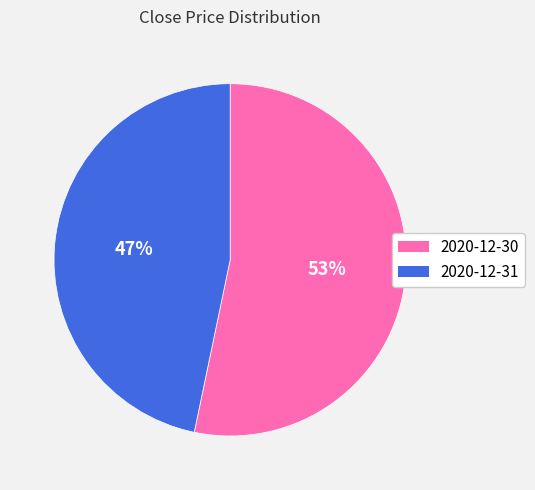

To the nearest percent, what is the combined percentage of 2020-12-31 and 2020-12-30?

100%